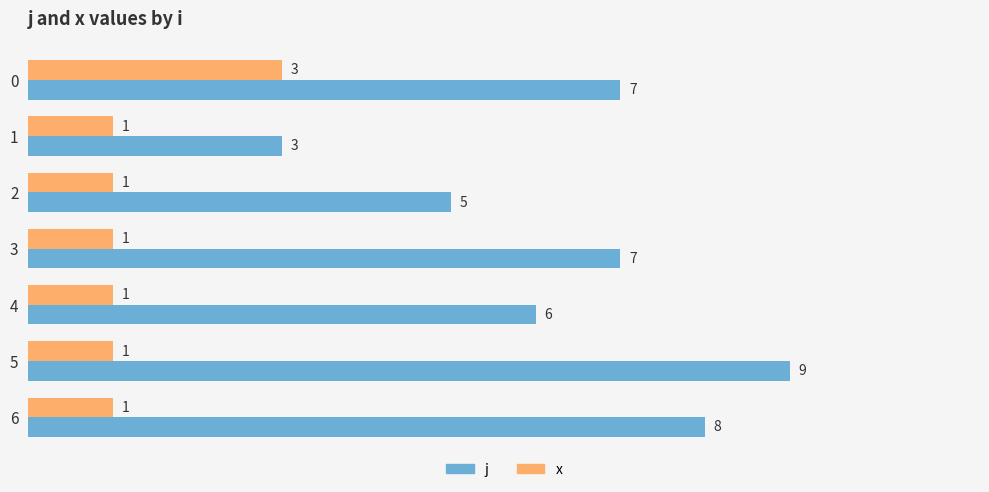

The x series shows 3 at 0. True or false?

True